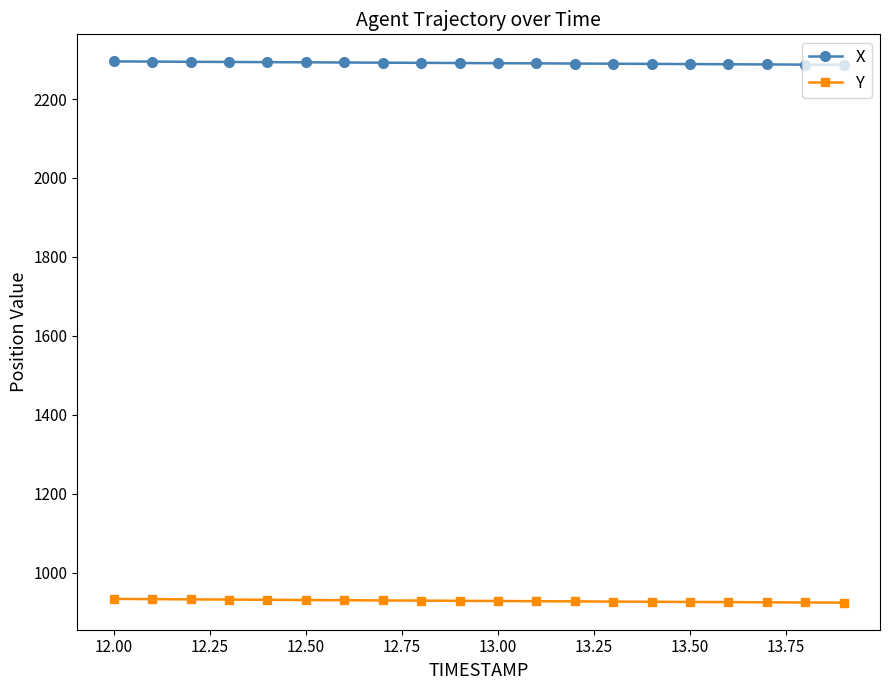

What is the highest value of the X series?

2295.2